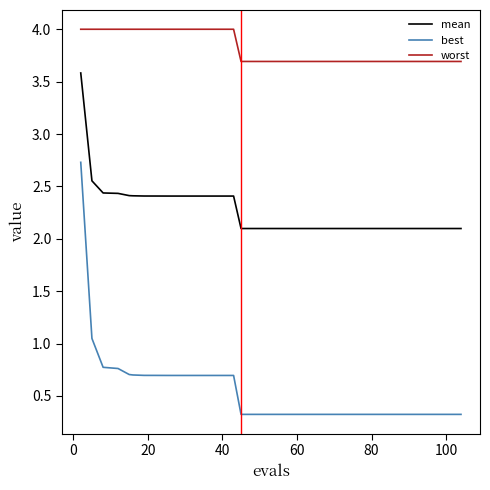

Which series has the widest spread of values?

best